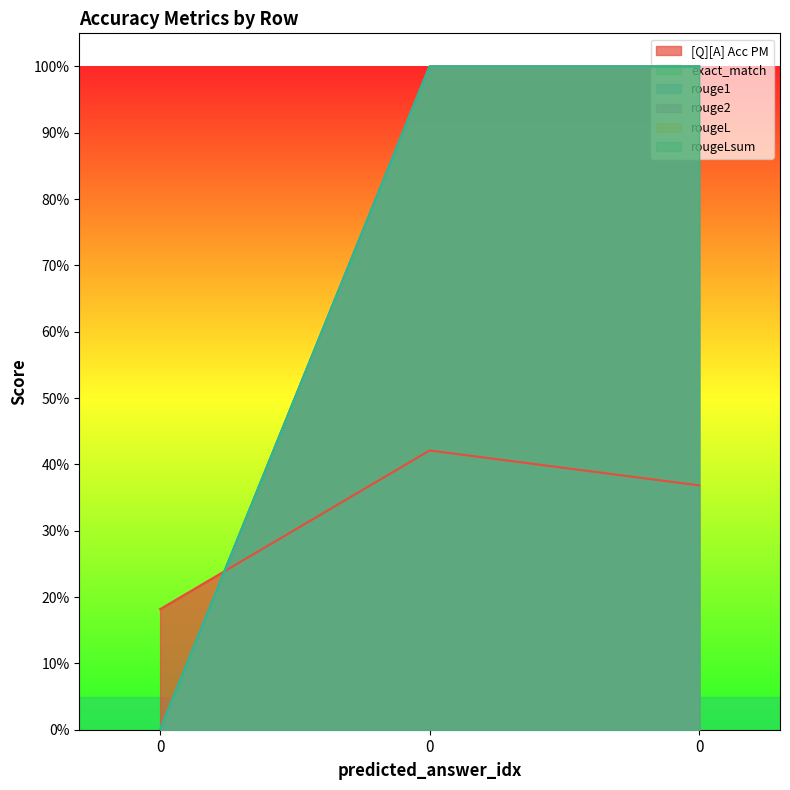

True or false: rougeL has a value of 1.0 at 0.

True